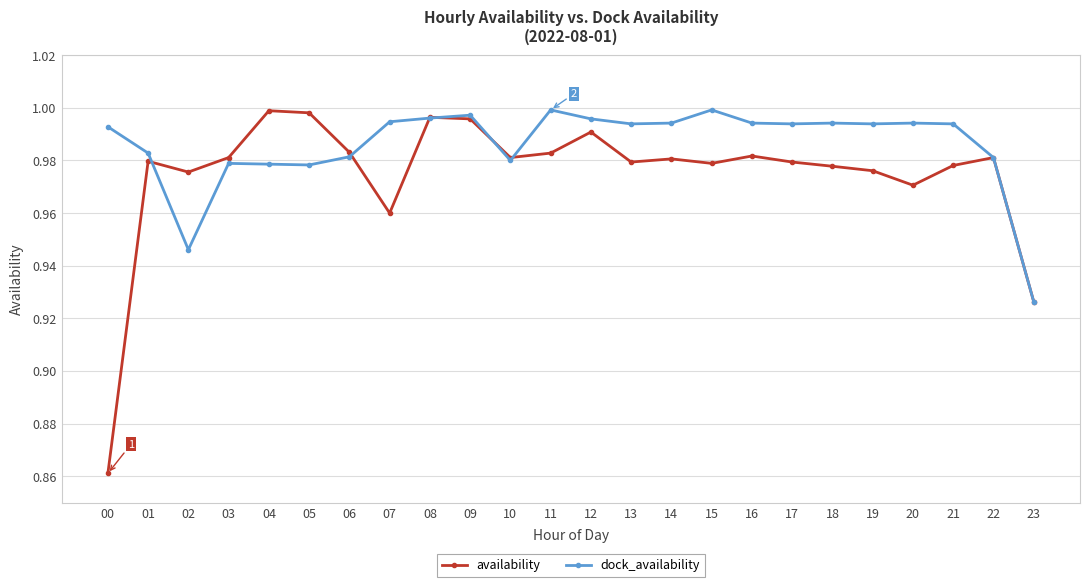

Which category has the lowest value in the availability series?

00